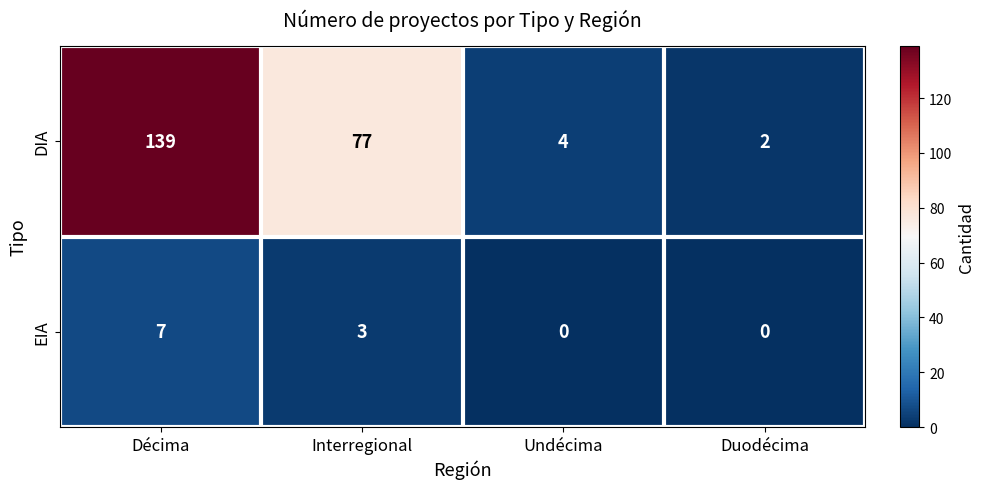

Between Undécima and Duodécima, which series saw the biggest shift?

DIA